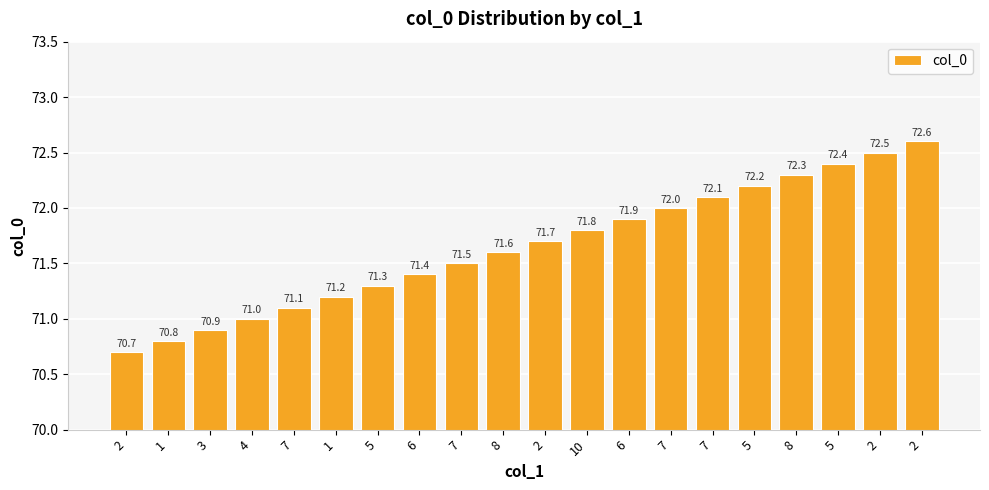

What is the label of the 10th bar from the right?

2